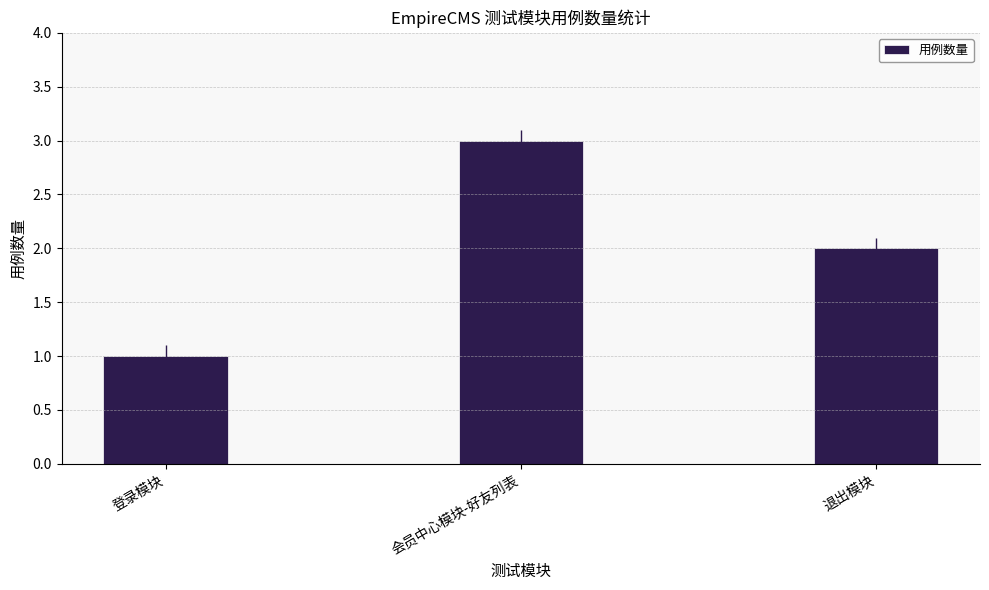

What is the maximum value shown in the chart?

3